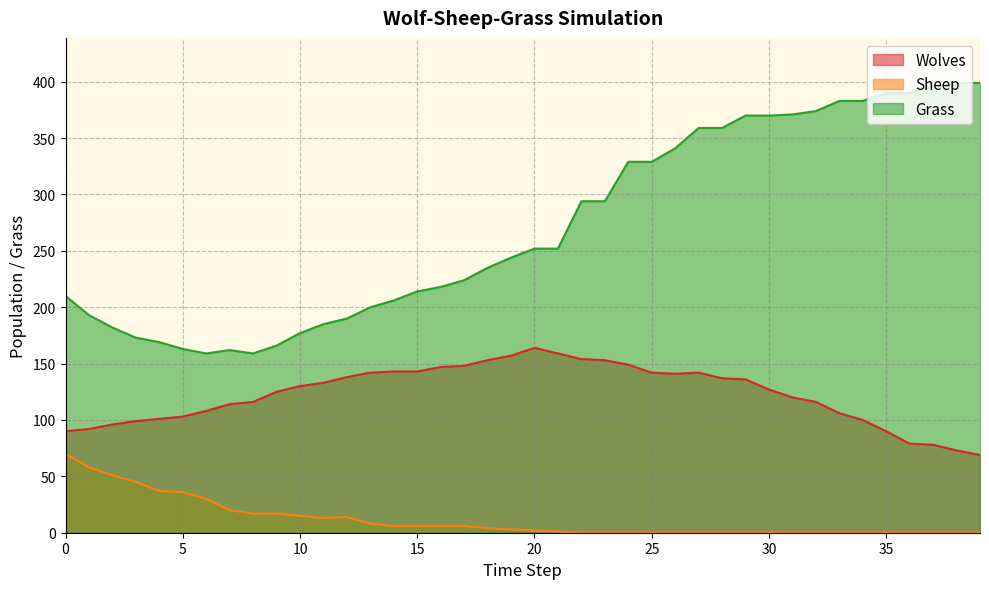

True or false: Grass has more than 2 interior local peaks.

False